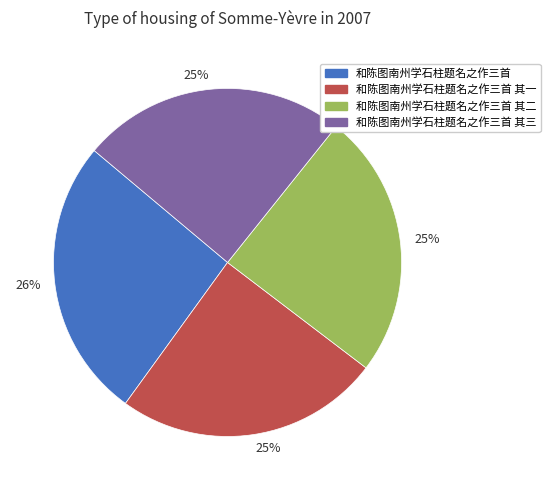

Is there any slice that represents more than half of the pie?

No